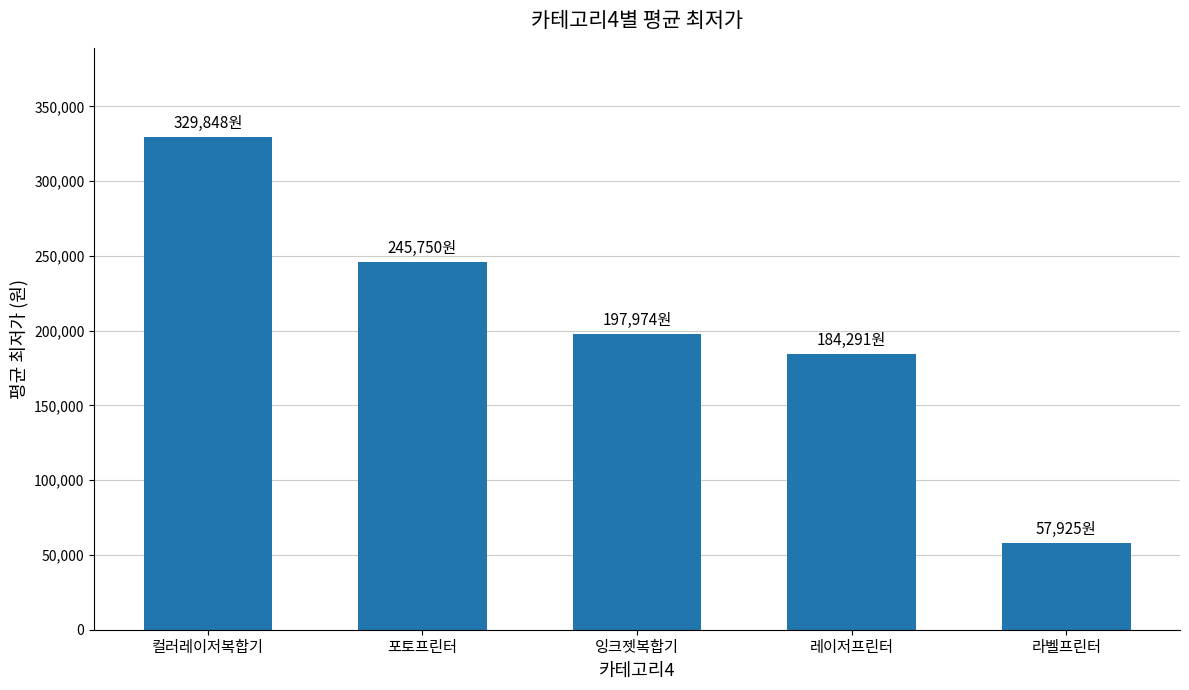

Approximately how many times larger is the value at 잉크젯복합기 compared to 포토프린터?

0.8